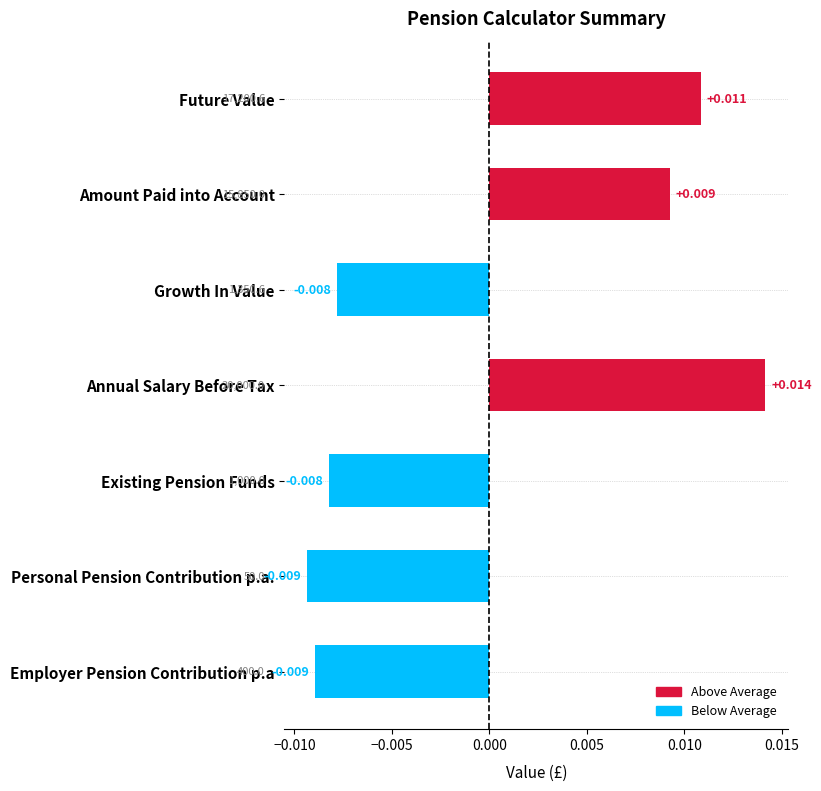

What is the label of the 7th bar from the top?

Employer Pension Contribution p.a